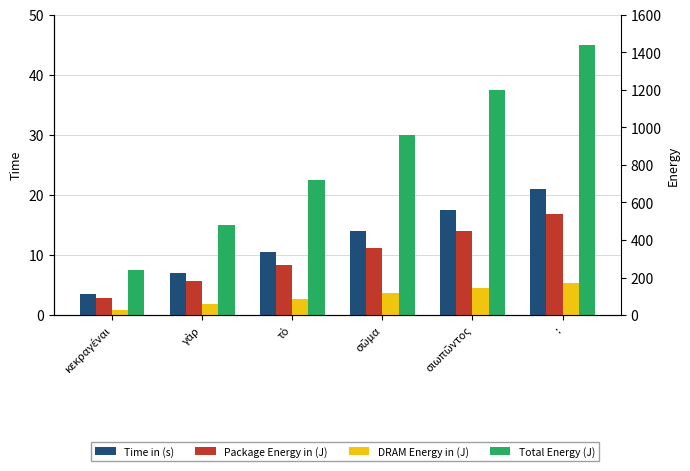

What is the label of the 6th bar from the left?

: